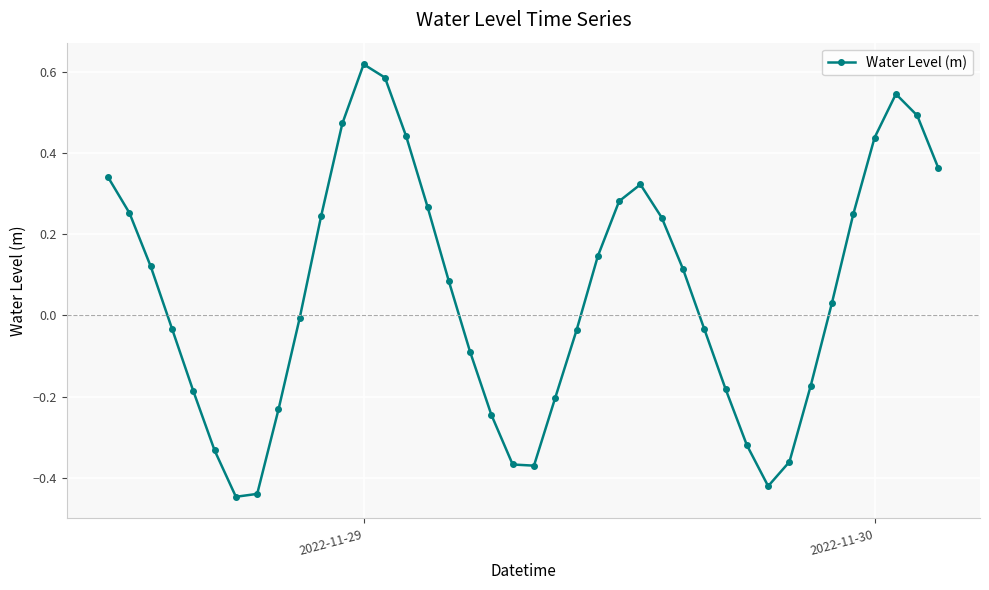

How many points are higher than both their immediate neighbors (excluding endpoints)?

3